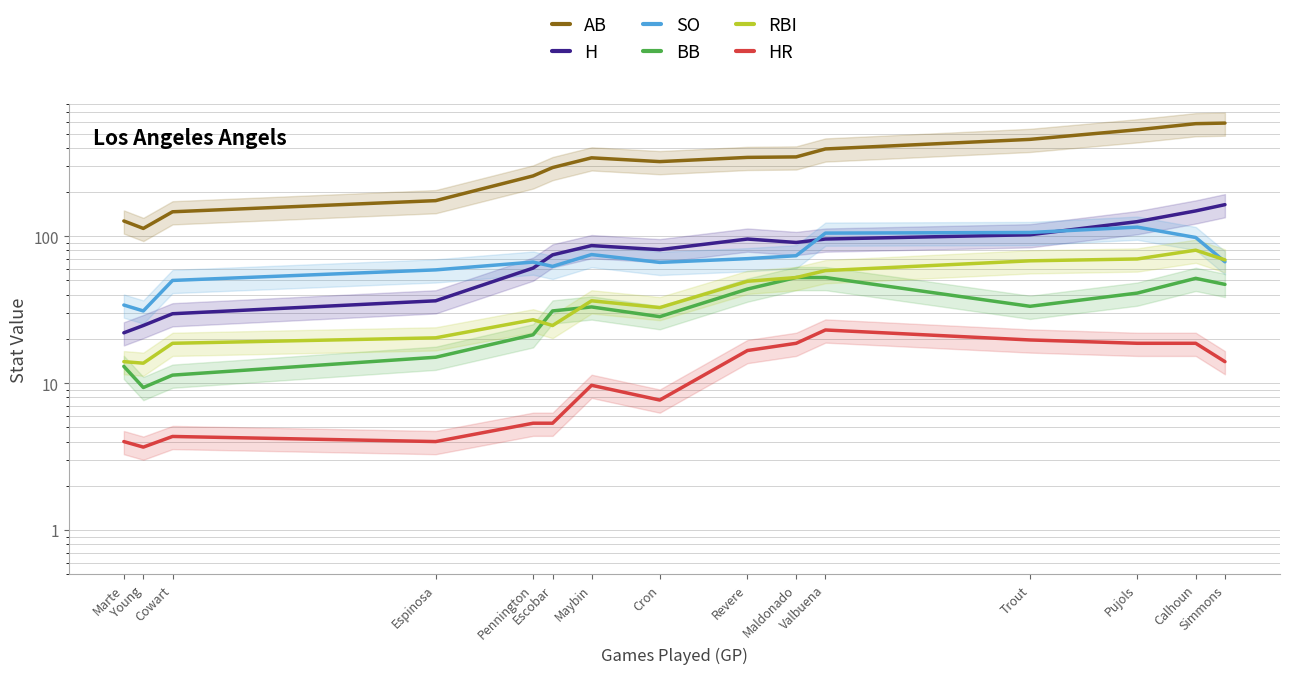

True or false: HR and AB cross at least once.

False